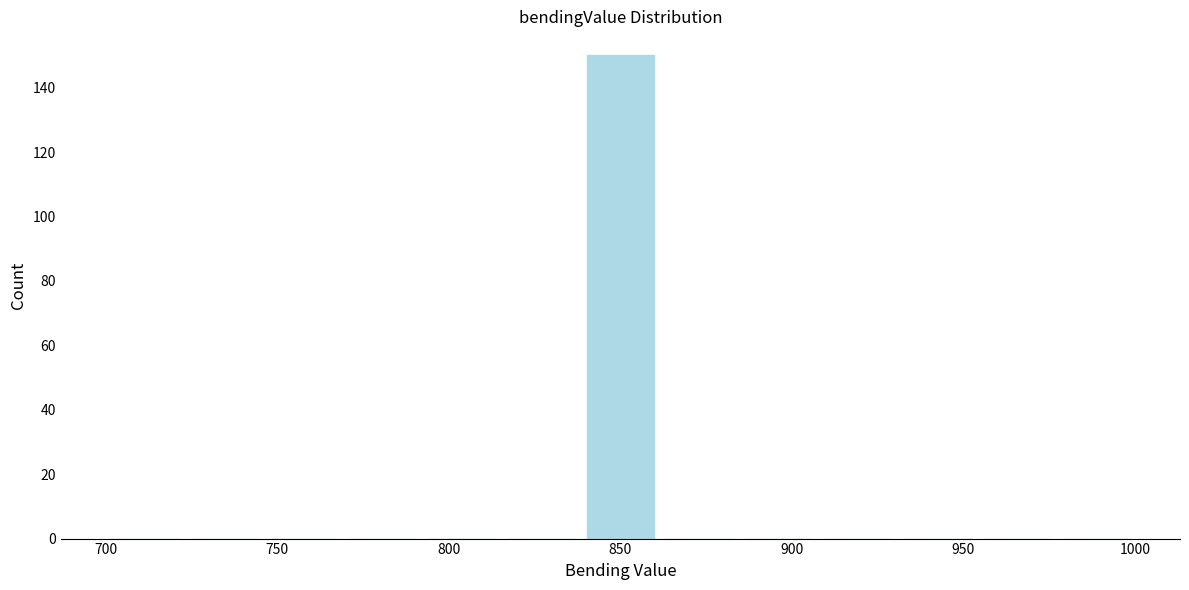

Reading left to right, list every bar in this chart as the range it spans on the x-axis followed by its height. Neither the bar edges nor the heights are printed on the chart, so give them approximately, as read against the axes.

700 to 725: 0
725 to 745: 0
745 to 770: 0
770 to 790: 0
790 to 815: 0
815 to 840: 0
840 to 860: 150
860 to 885: 0
885 to 910: 0
910 to 930: 0
930 to 955: 0
955 to 975: 0
975 to 1000: 0